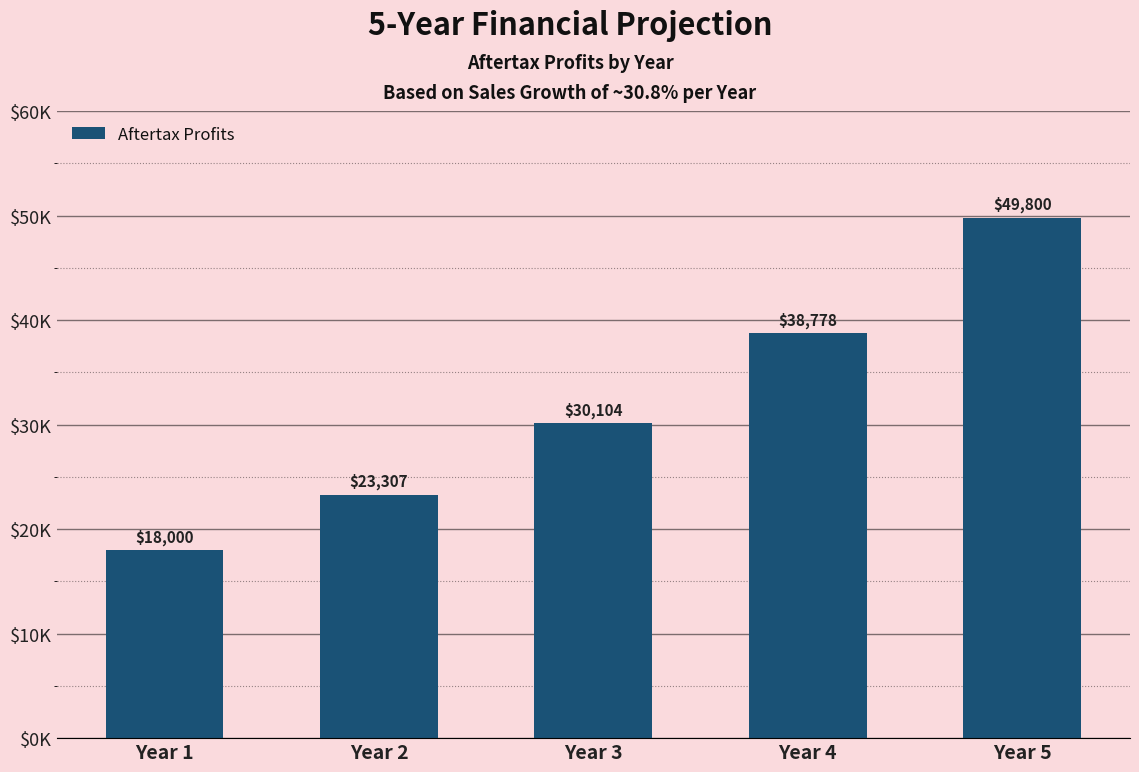

Is it true that the value at Year 2 is 36484.9?

False